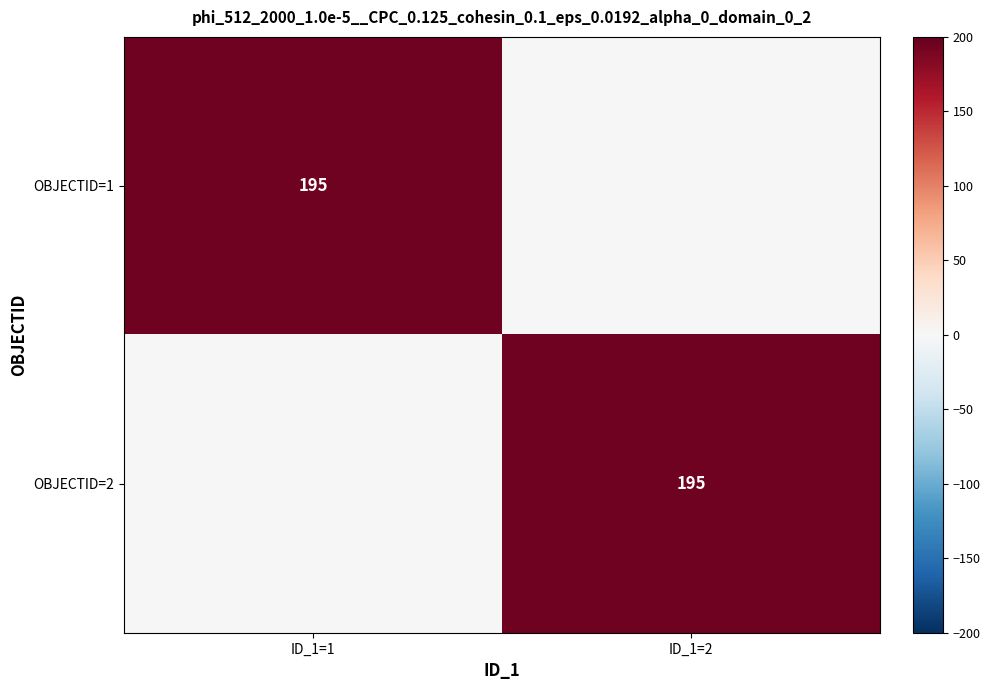

True or false: OBJECTID=2 has a value of 195 at ID_1=2.

True